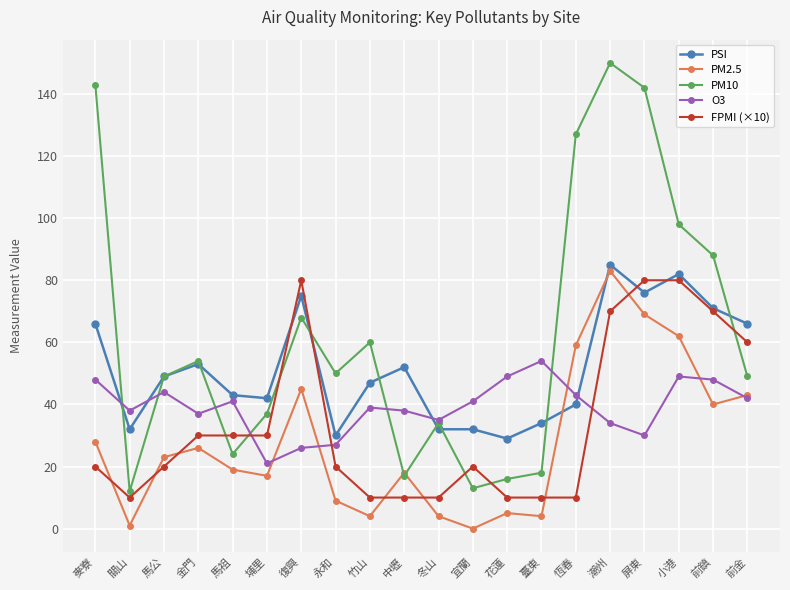

Reading left to right, transcribe all the data shown in this chart.

PSI: 66	32	49	53	43	42	75	30	47	52	32	32	29	34	40	85	76	82	71	66
PM2.5: 28	1	23	26	19	17	45	9	4	18	4	0	5	4	59	83	69	62	40	43
PM10: 143	12	49	54	24	37	68	50	60	17	34	13	16	18	127	150	142	98	88	49
O3: 48	38	44	37	41	21	26	27	39	38	35	41	49	54	43	34	30	49	48	42
FPMI (×10): 20	10	20	30	30	30	80	20	10	10	10	20	10	10	10	70	80	80	70	60